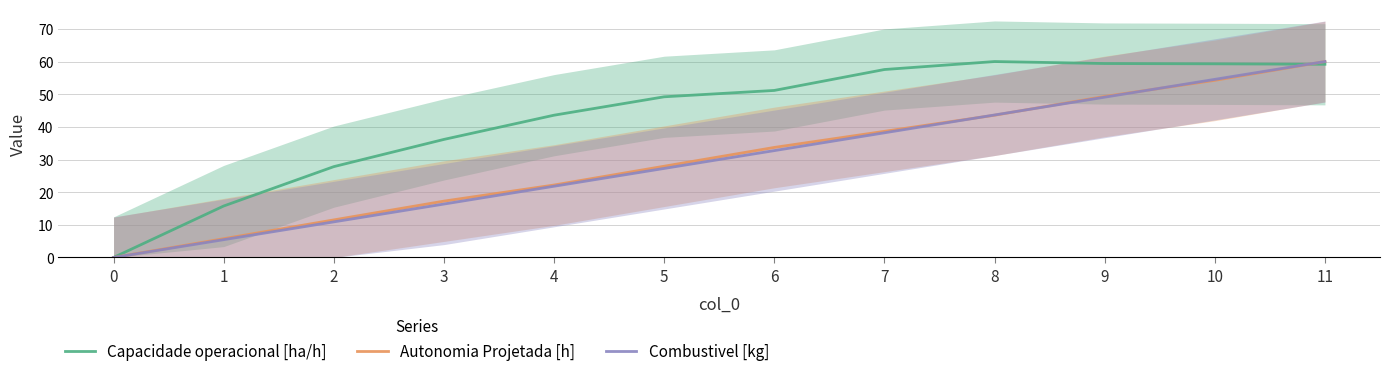

At how many categories does at least one series exceed 26?

10